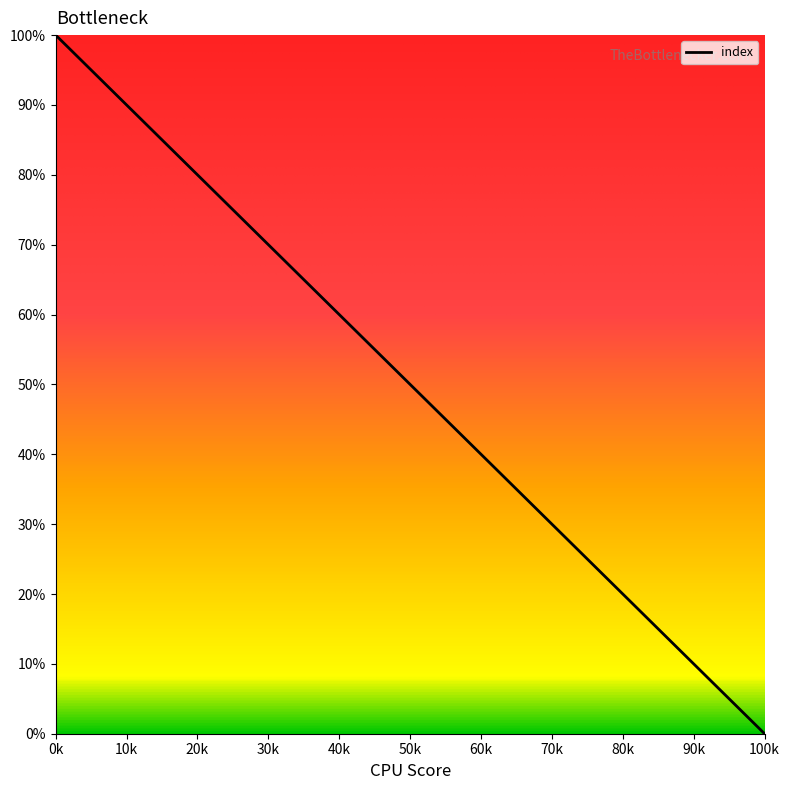

Reading left to right, list all the values displayed in this chart.

100.0	97.4	94.7	92.1	89.5	86.8	84.2	81.6	78.9	76.3	73.7	71.1	68.4	65.8	63.2	60.5	57.9	55.3	52.6	50.0	47.4	44.7	42.1	39.5	36.8	34.2	31.6	26.3	23.7	21.1	18.4	15.8	10.5	7.9	5.3	2.6	0.0